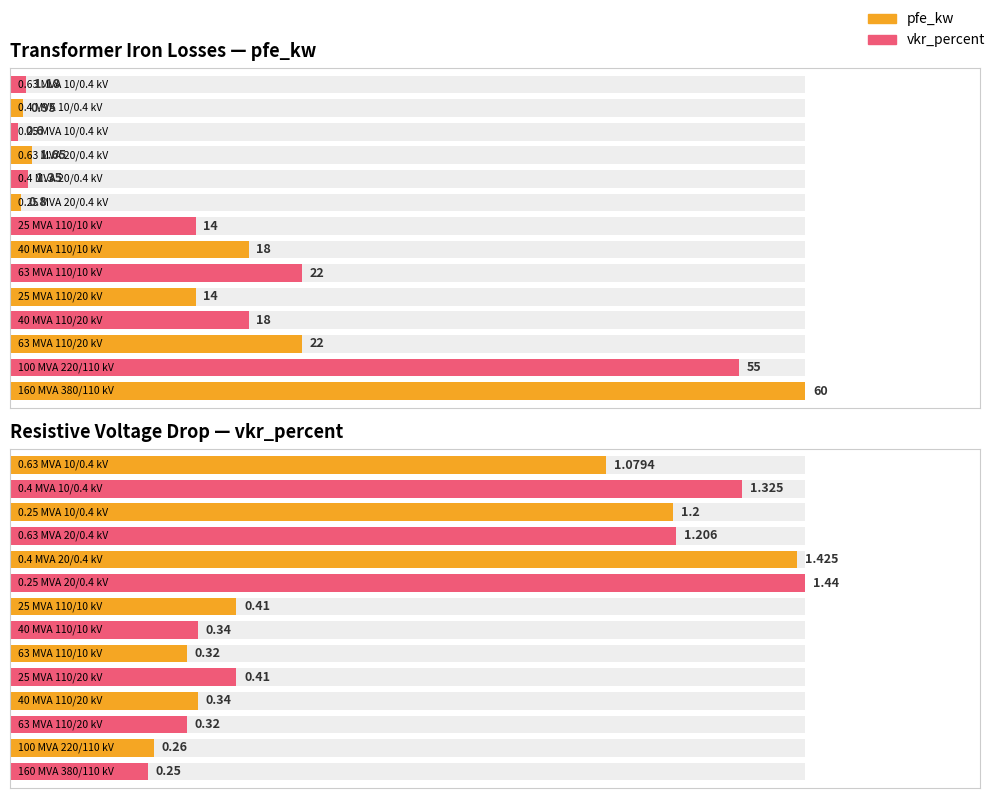

What is the sum of all pfe_kw values?

229.5